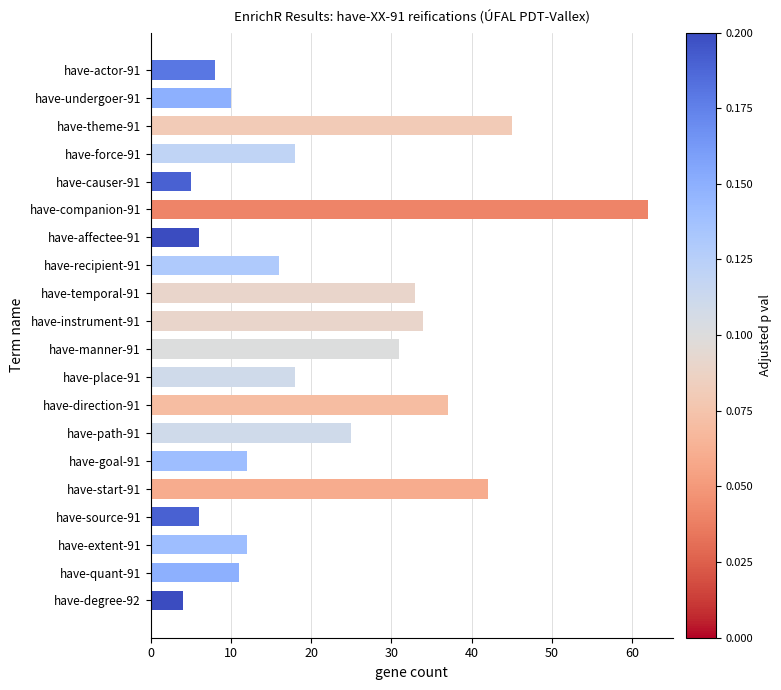

Reading bottom to top, extract all data points from this chart.

4	11	12	6	42	12	25	37	18	31	34	33	16	6	62	5	18	45	10	8